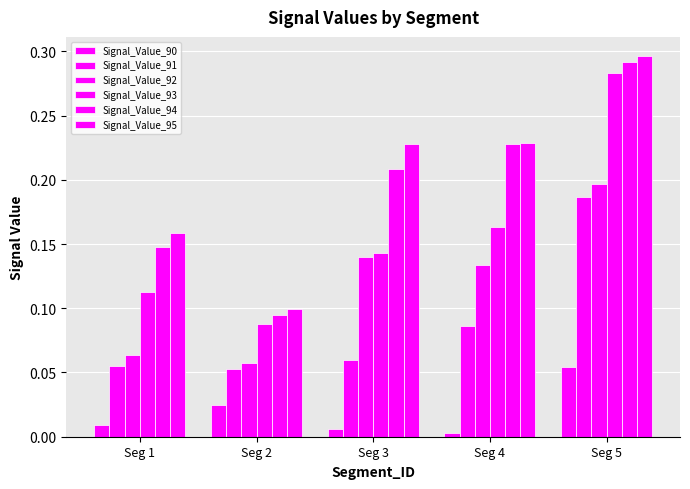

Is the value of Signal_Value_94 at Seg 1 greater than the value of Signal_Value_91 at Seg 3?

Yes